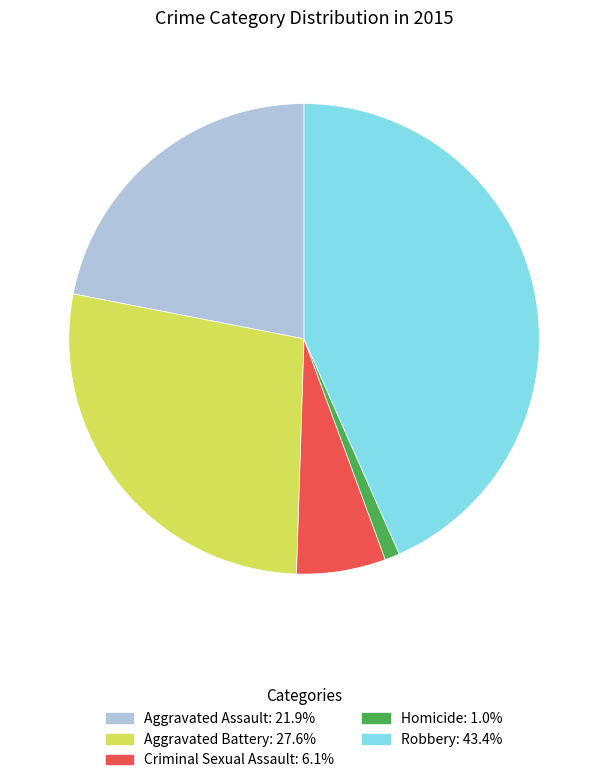

Is it true that Criminal Sexual Assault is 1% of the pie?

False